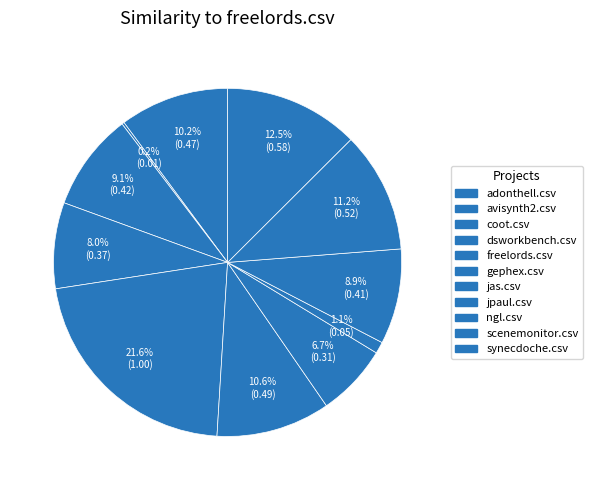

Count the number of slices in the pie.

11